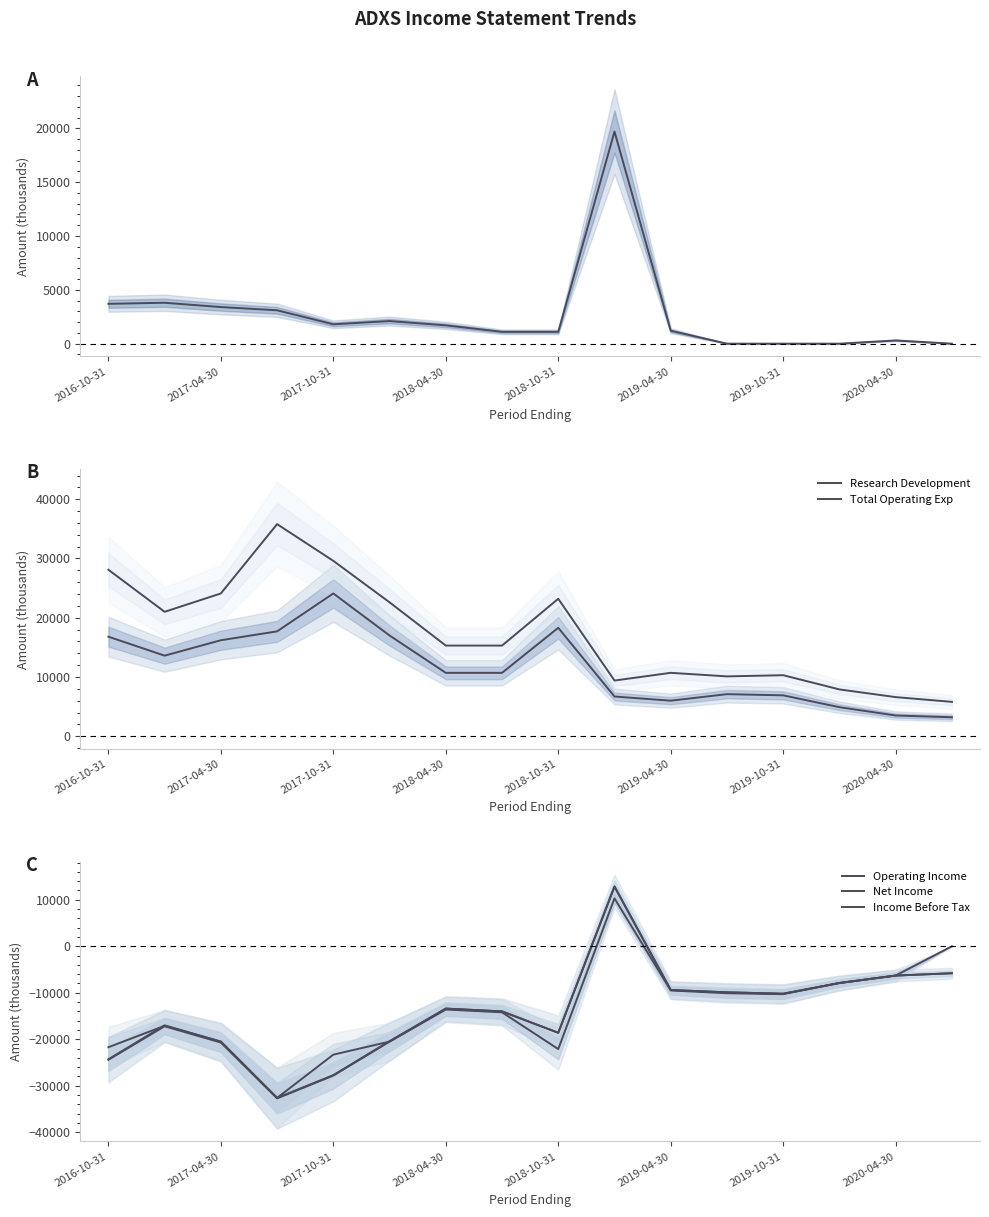

True or false: Net Income has more than 2 interior local peaks.

True